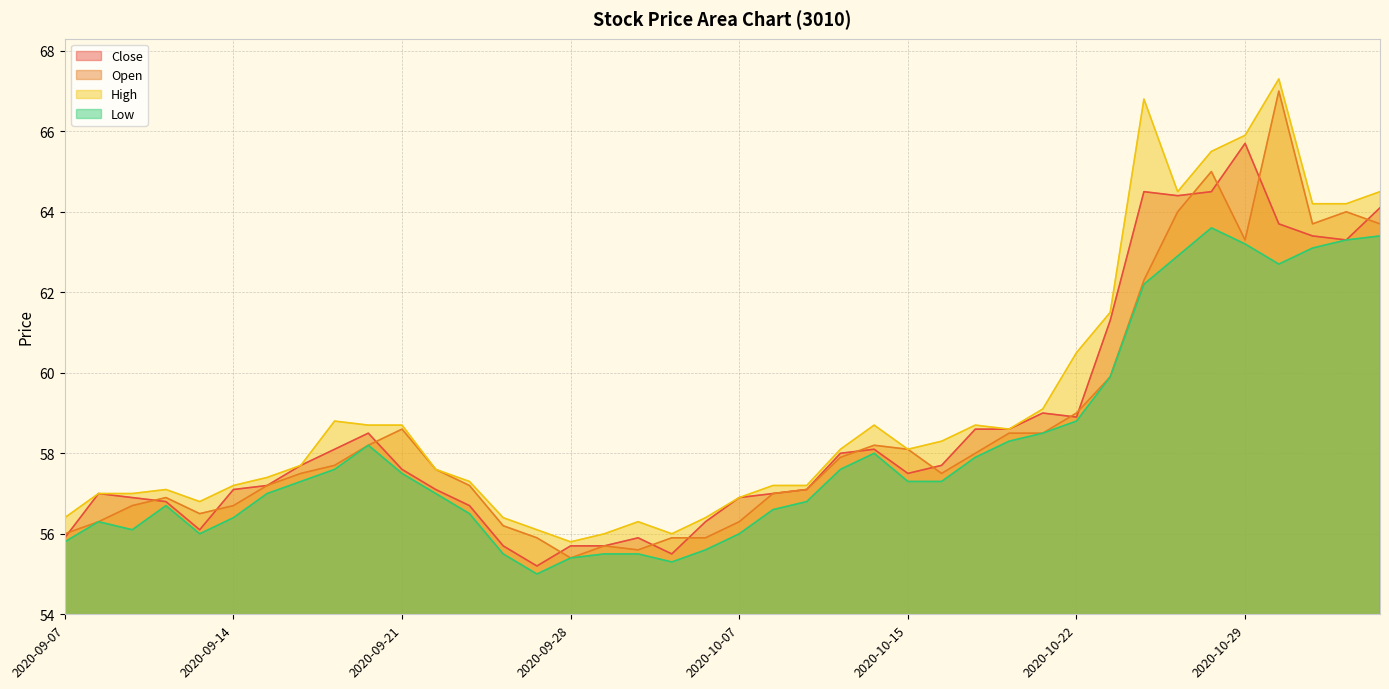

Rank the categories by High value from highest to lowest.

2020-10-30, 2020-10-26, 2020-10-29, 2020-10-28, 2020-10-27, 2020-11-04, 2020-11-02, 2020-11-03, 2020-10-23, 2020-10-22, 2020-10-21, 2020-09-17, 2020-09-18, 2020-09-21, 2020-10-14, 2020-10-19, 2020-10-20, 2020-10-16, 2020-10-13, 2020-10-15, 2020-09-16, 2020-09-22, 2020-09-15, 2020-09-23, 2020-09-14, 2020-10-08, 2020-10-12, 2020-09-10, 2020-09-08, 2020-09-09, 2020-10-07, 2020-09-11, 2020-09-07, 2020-09-24, 2020-10-06, 2020-09-30, 2020-09-25, 2020-09-29, 2020-10-05, 2020-09-28